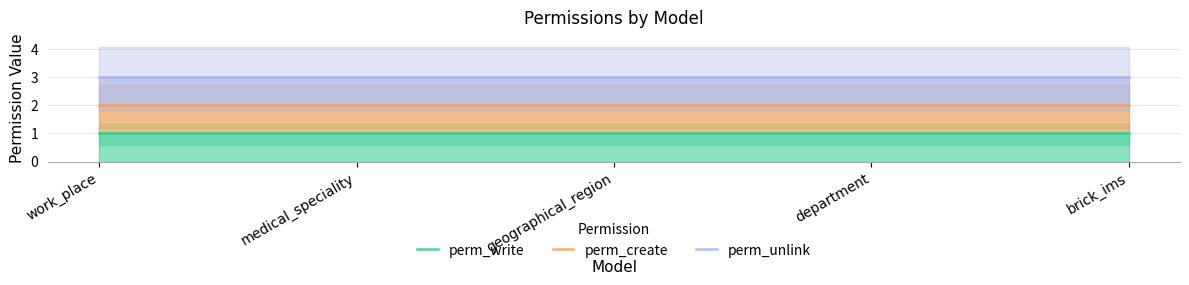

What is the highest value of the perm_create series?

2